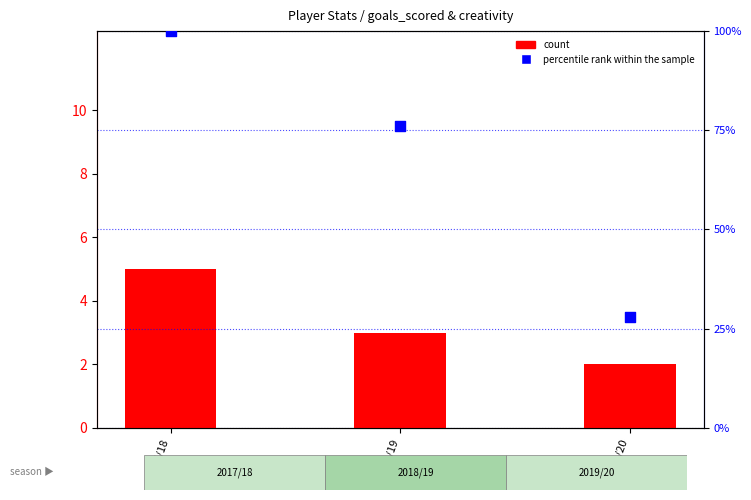

Which series has the largest total across all categories?

percentile rank within the sample